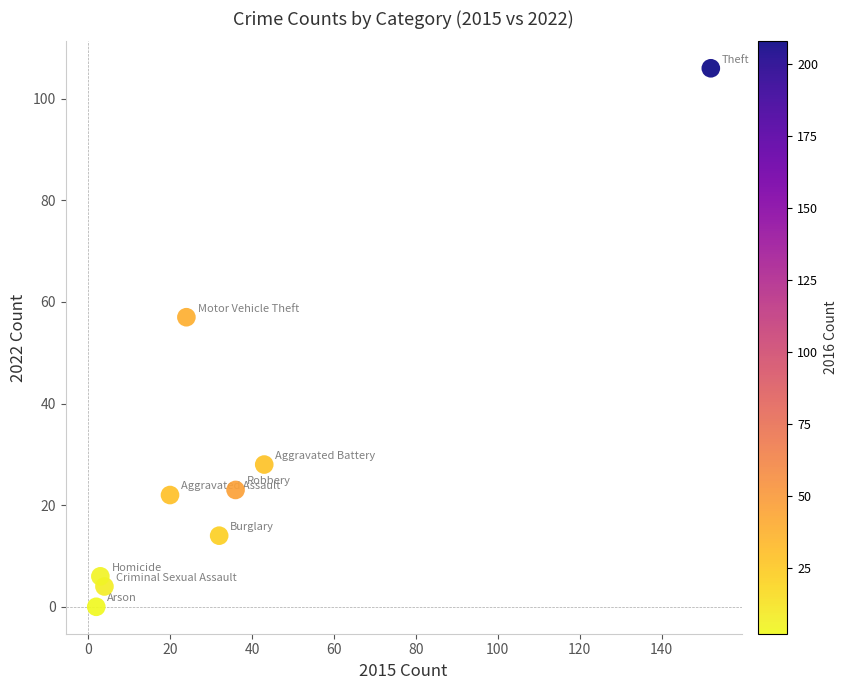

What is the average Y value?

29